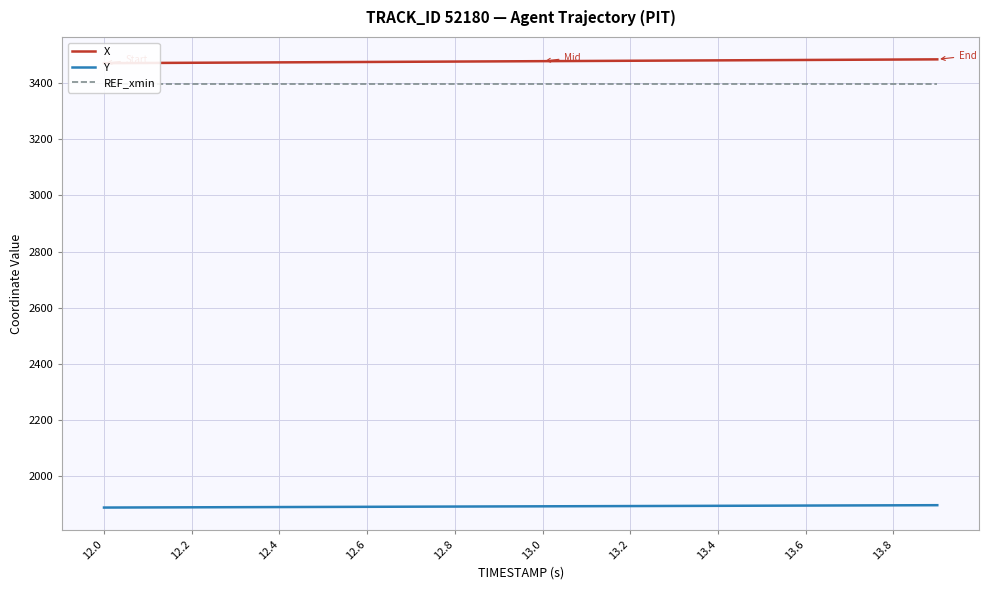

True or false: REF_xmin and X cross at least once.

False